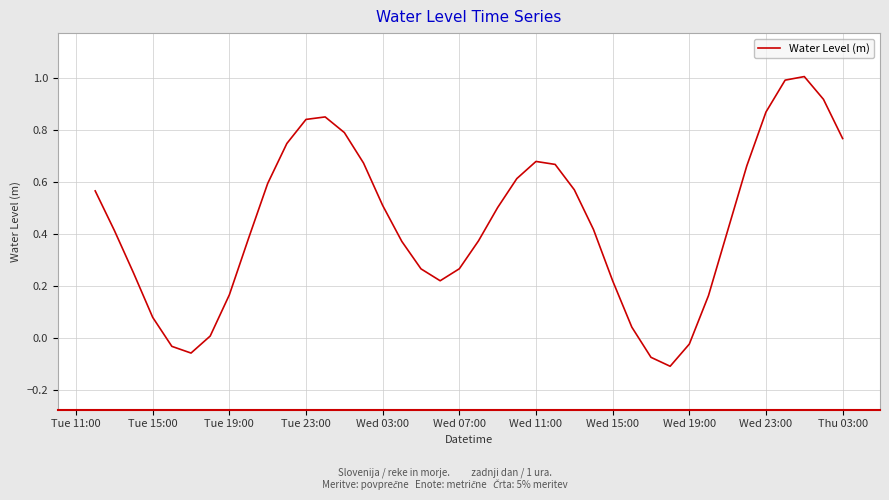

How many series are shown in this chart?

1